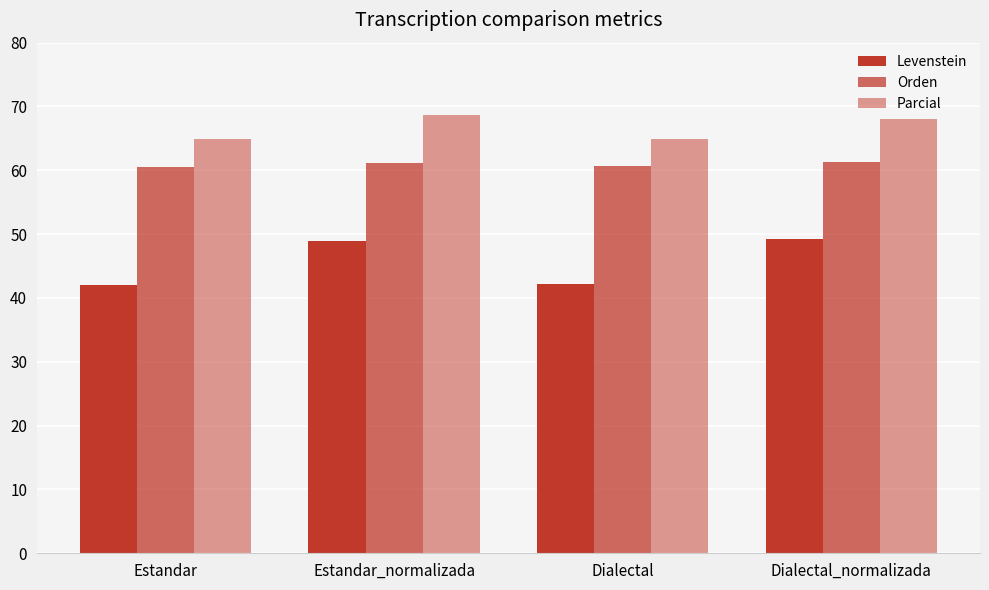

How many bars are there in total?

12